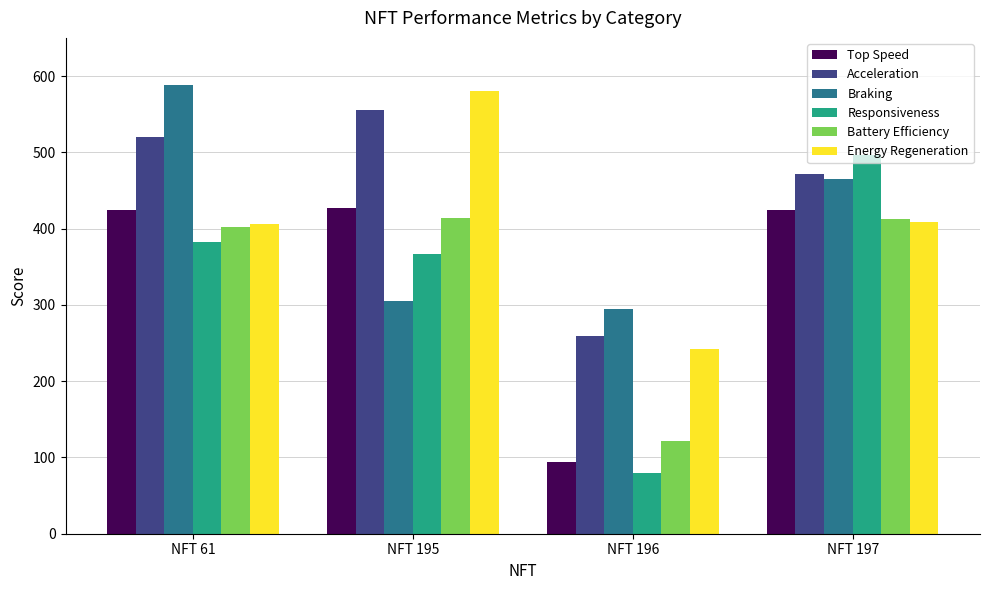

How many bars are there in each group?

6